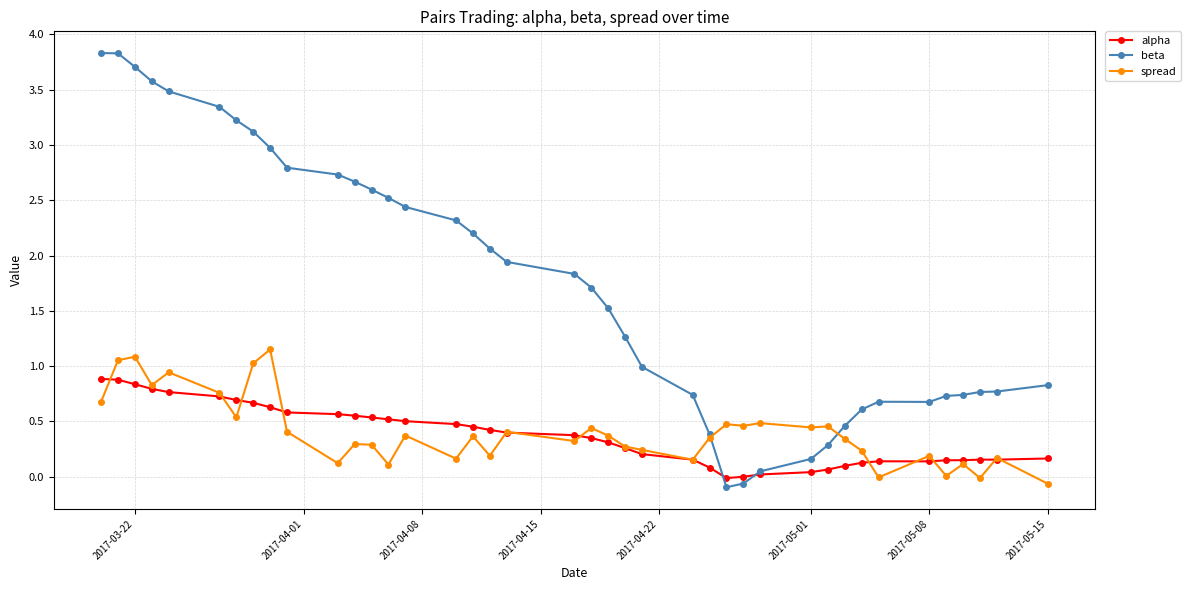

True or false: beta and alpha intersect in this chart.

True